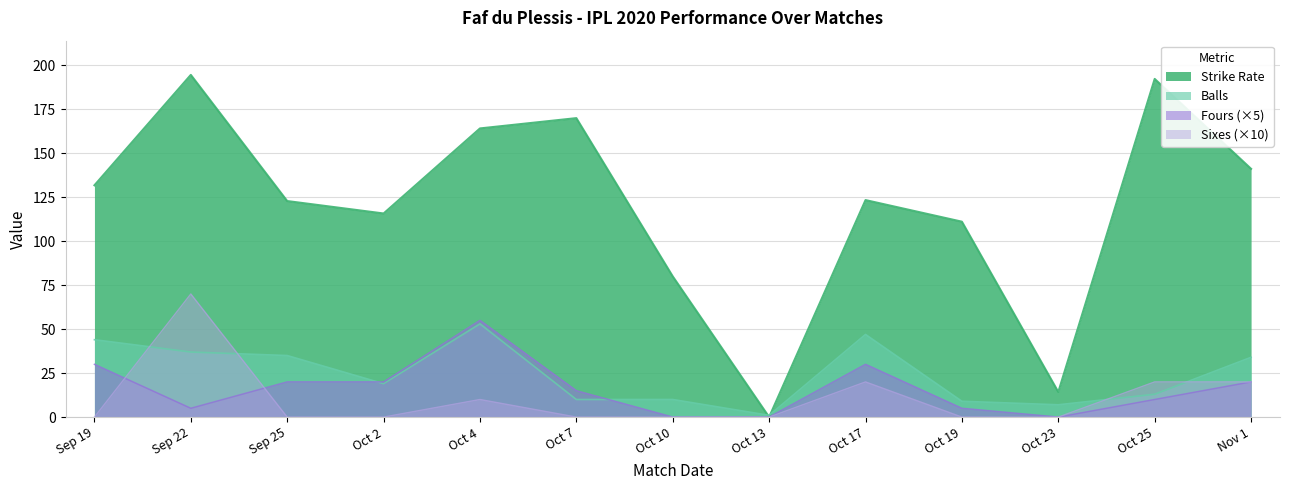

Which category has the highest value in the Fours series?

Oct 4